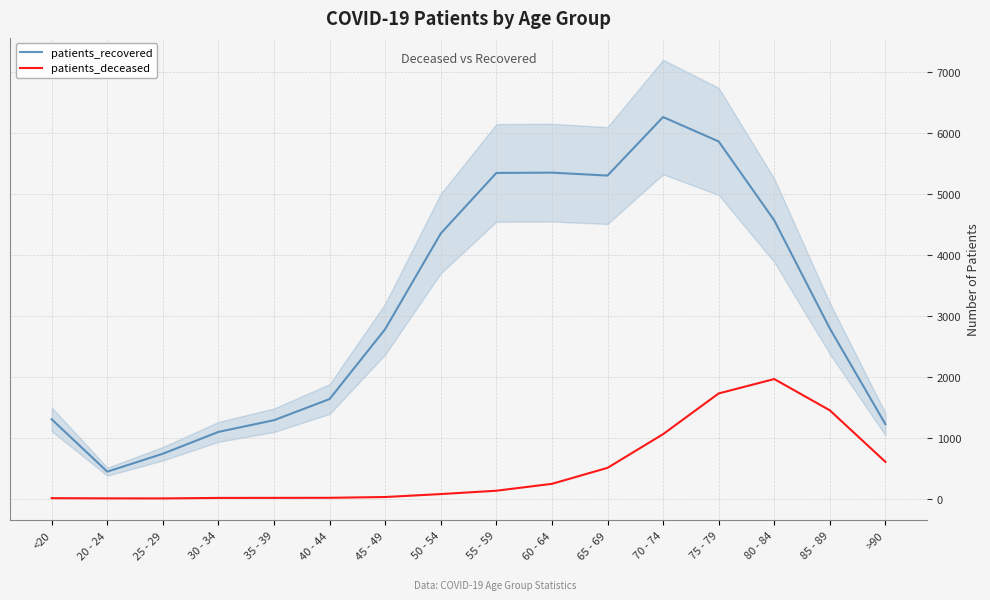

How many values in the patients_deceased series exceed 128?

7